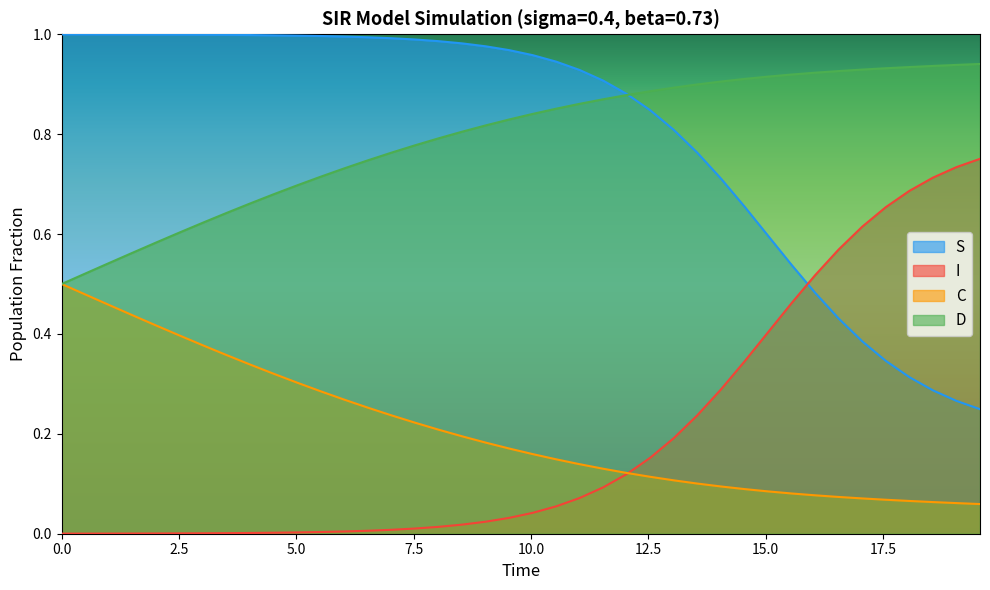

At how many categories does at least one series exceed 0?

40